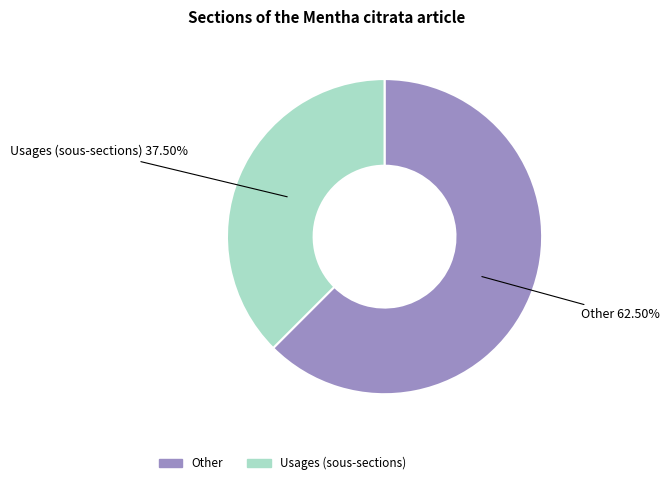

Does any single category account for the majority?

Yes